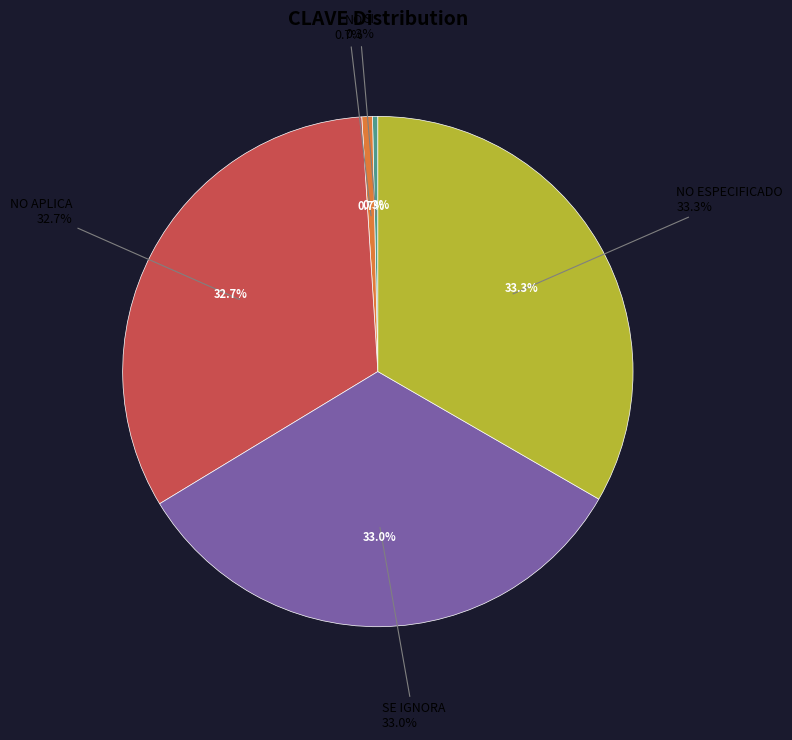

What is the ratio of the value at NO ESPECIFICADO to the value at NO APLICA?

1.0